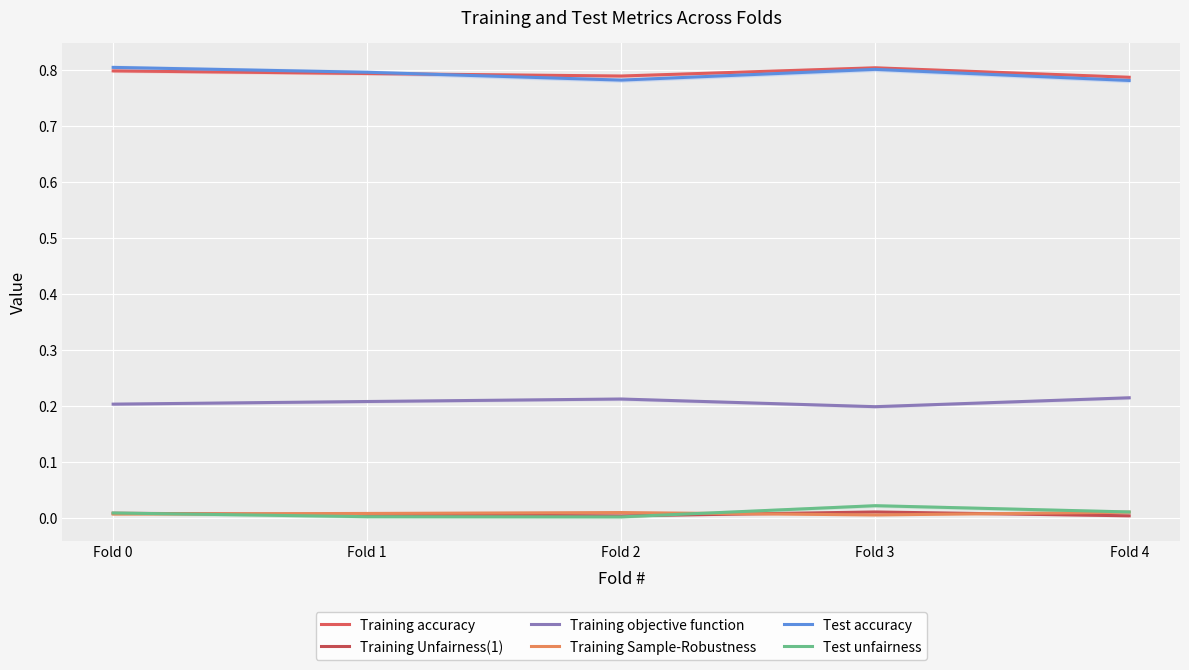

What are all the series names shown in the legend?

Training accuracy, Training Unfairness(1), Training objective function, Training Sample-Robustness, Test accuracy, Test unfairness